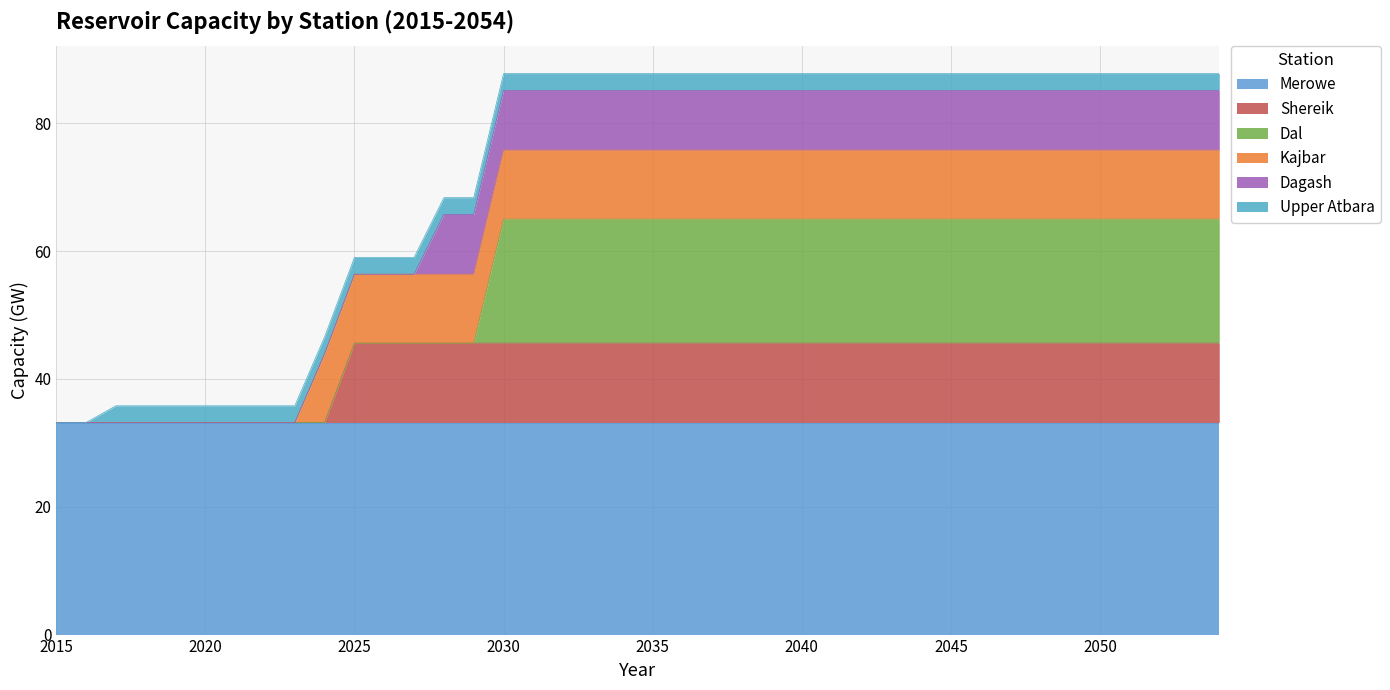

What is the average value of the Kajbar series?

8.4